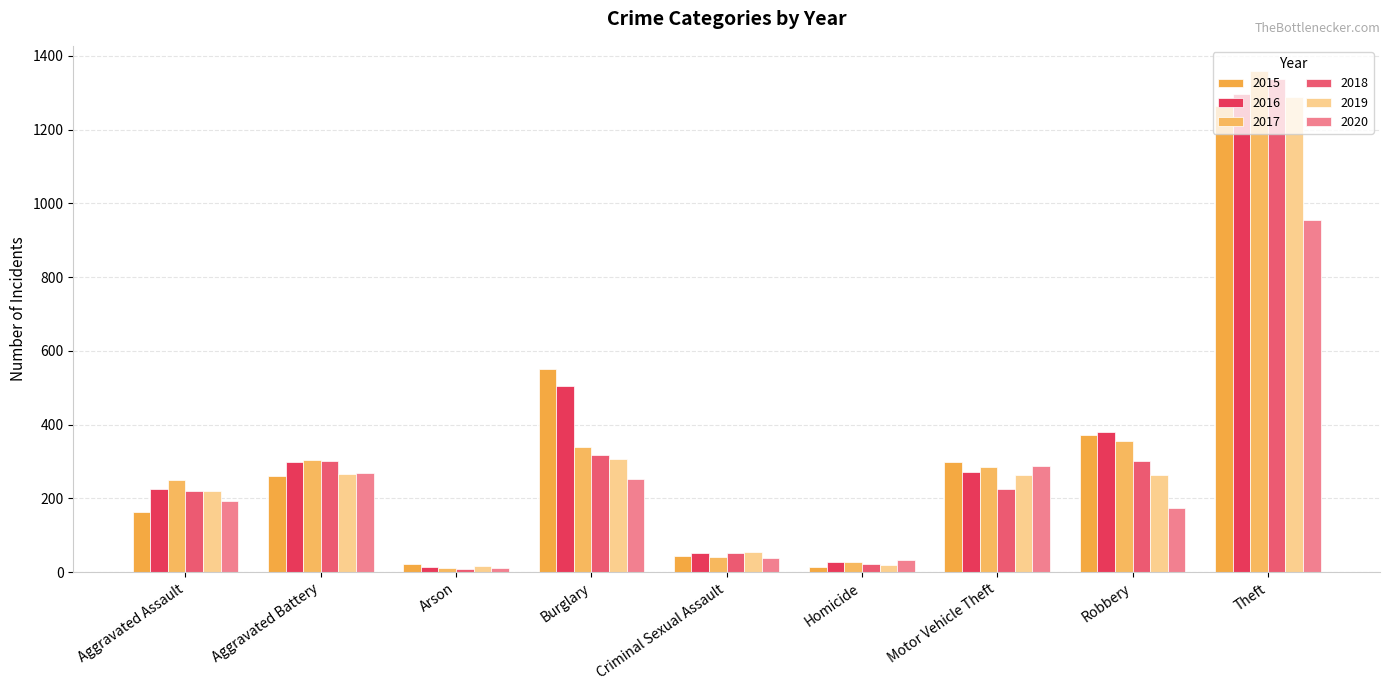

Reading left to right, transcribe all the data shown in this chart.

2015: Aggravated Assault=164	Aggravated Battery=260	Arson=22	Burglary=552	Criminal Sexual Assault=43	Homicide=13	Motor Vehicle Theft=299	Robbery=372	Theft=1263
2016: Aggravated Assault=225	Aggravated Battery=298	Arson=14	Burglary=505	Criminal Sexual Assault=51	Homicide=28	Motor Vehicle Theft=272	Robbery=381	Theft=1297
2017: Aggravated Assault=251	Aggravated Battery=303	Arson=12	Burglary=339	Criminal Sexual Assault=41	Homicide=27	Motor Vehicle Theft=285	Robbery=356	Theft=1359
2018: Aggravated Assault=220	Aggravated Battery=302	Arson=8	Burglary=319	Criminal Sexual Assault=51	Homicide=23	Motor Vehicle Theft=225	Robbery=302	Theft=1337
2019: Aggravated Assault=220	Aggravated Battery=267	Arson=16	Burglary=308	Criminal Sexual Assault=54	Homicide=21	Motor Vehicle Theft=263	Robbery=264	Theft=1288
2020: Aggravated Assault=192	Aggravated Battery=269	Arson=12	Burglary=252	Criminal Sexual Assault=39	Homicide=34	Motor Vehicle Theft=287	Robbery=174	Theft=954